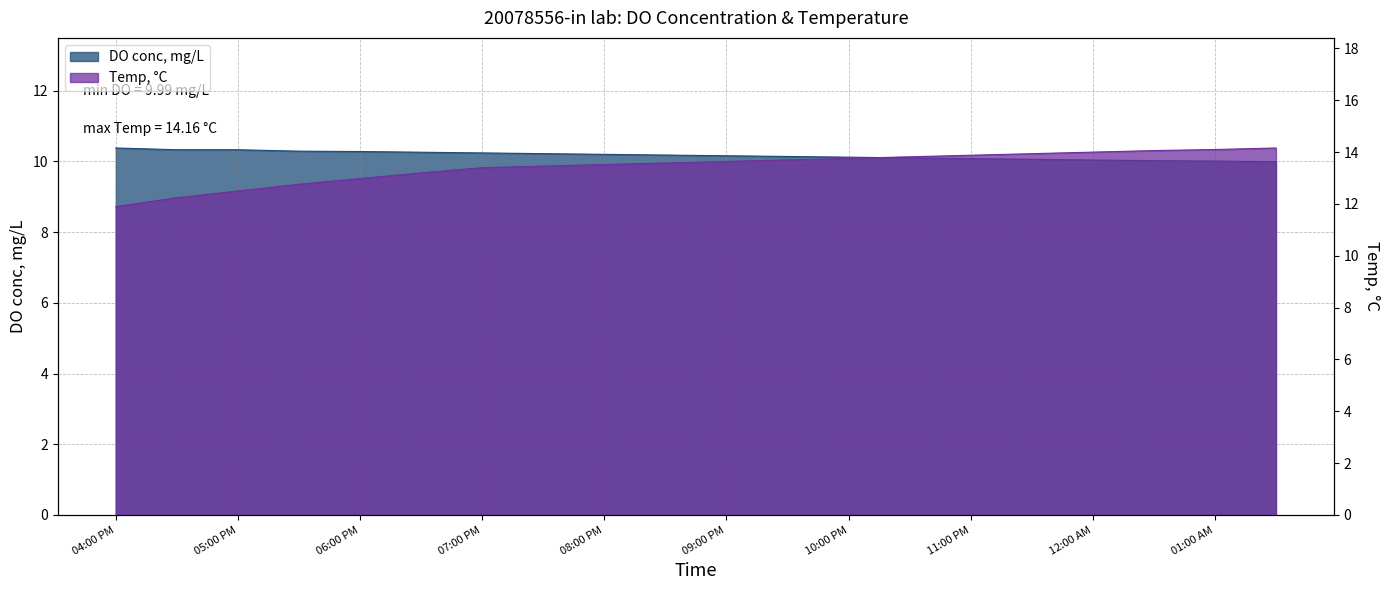

What is the label of the 13th point from the left?

10:00 PM